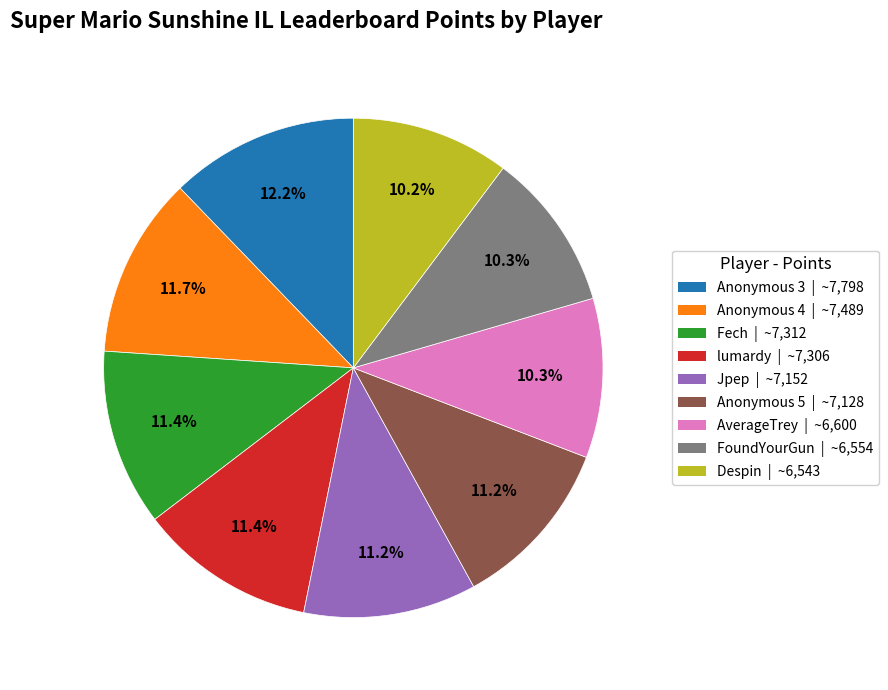

To the nearest percent, what portion does lumardy represent?

11%